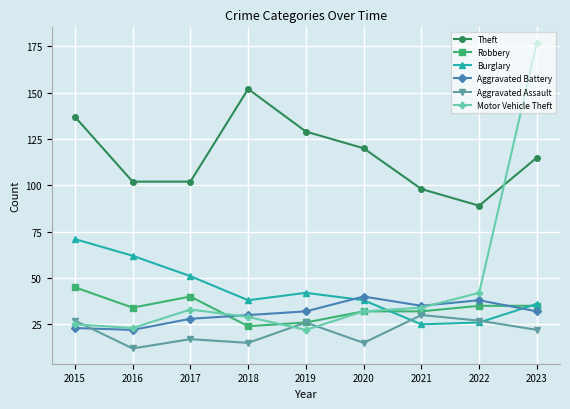

At which label does Aggravated Assault reach its minimum?

2016